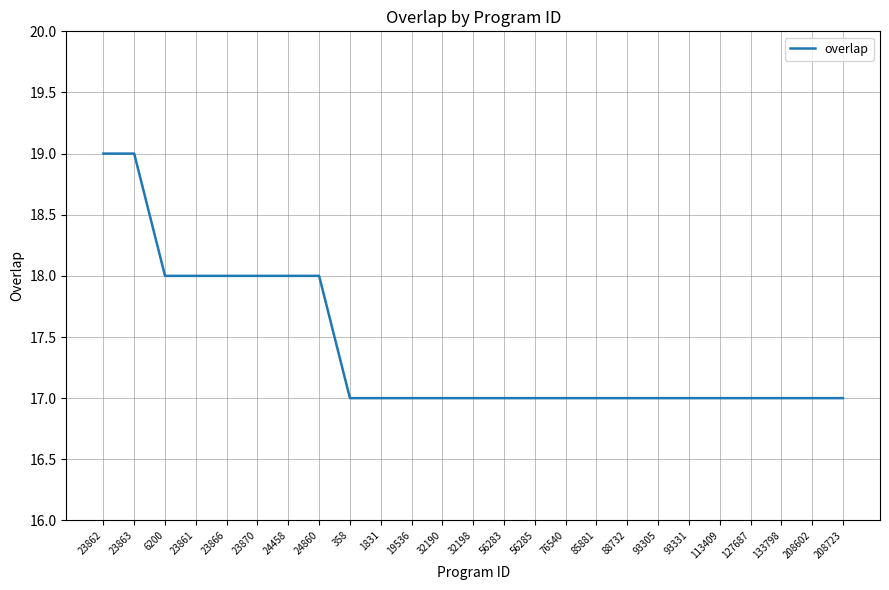

Approximately how many times larger is the value at 23866 compared to 19536?

1.1